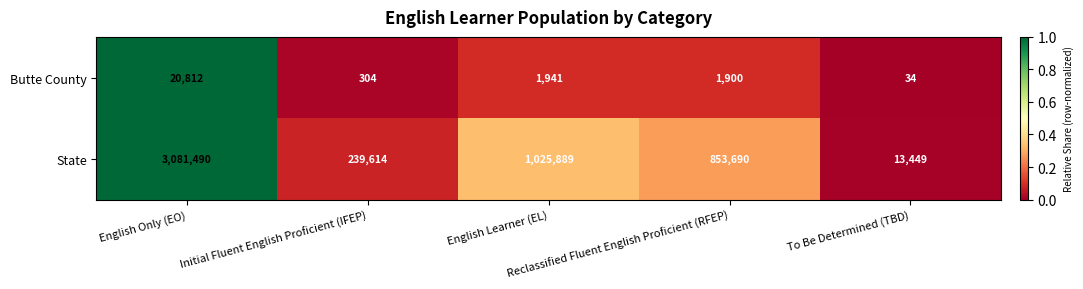

Which series has the largest range (max minus min)?

State